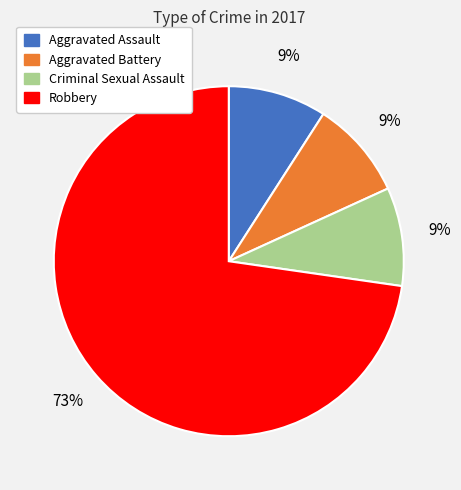

True or false: Aggravated Battery accounts for 9% of the total.

True